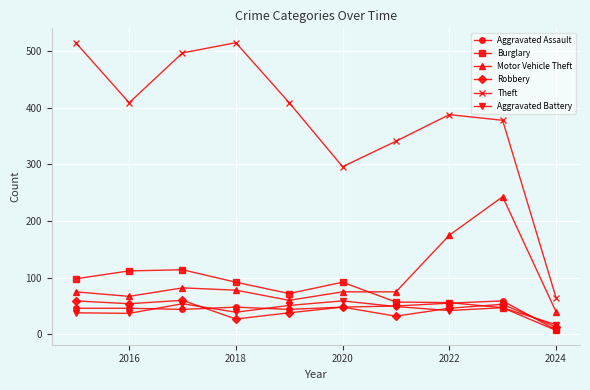

True or false: Theft and Motor Vehicle Theft intersect in this chart.

False